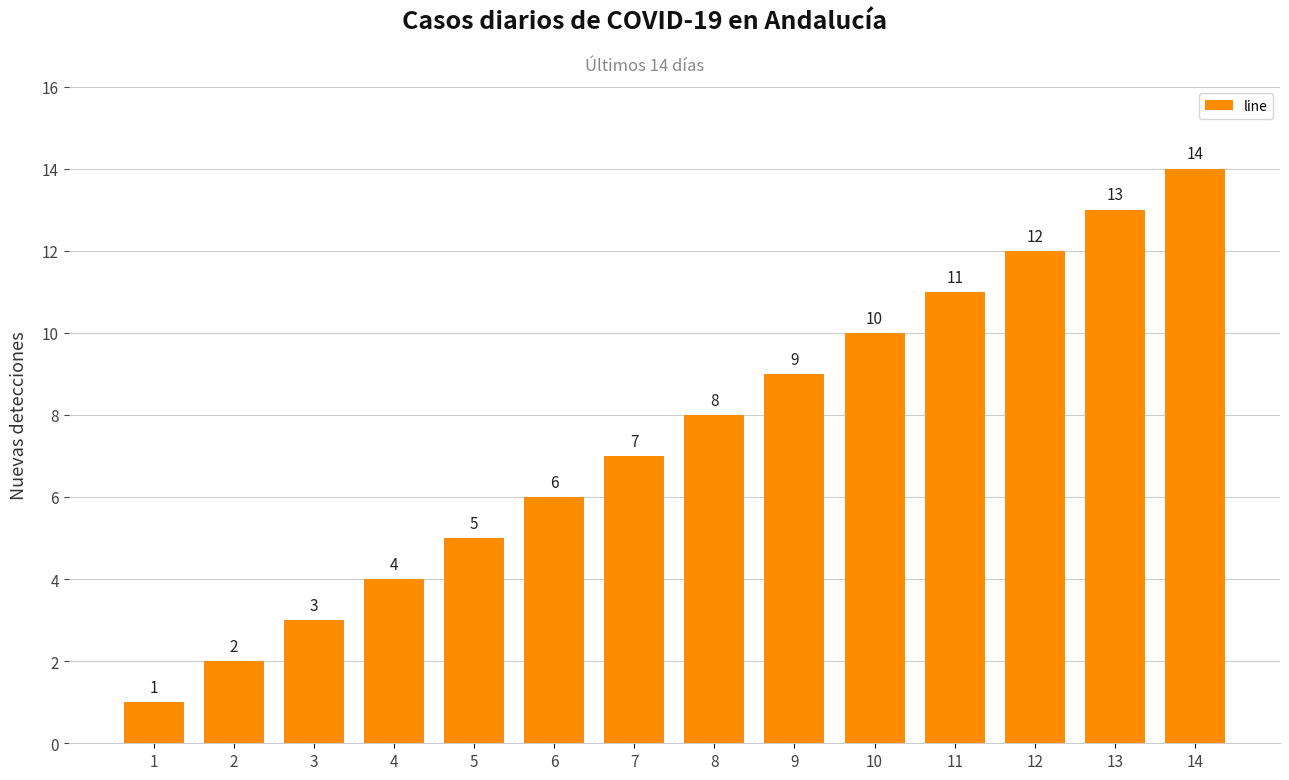

What is the approximate value at 7, to the nearest 10?

10